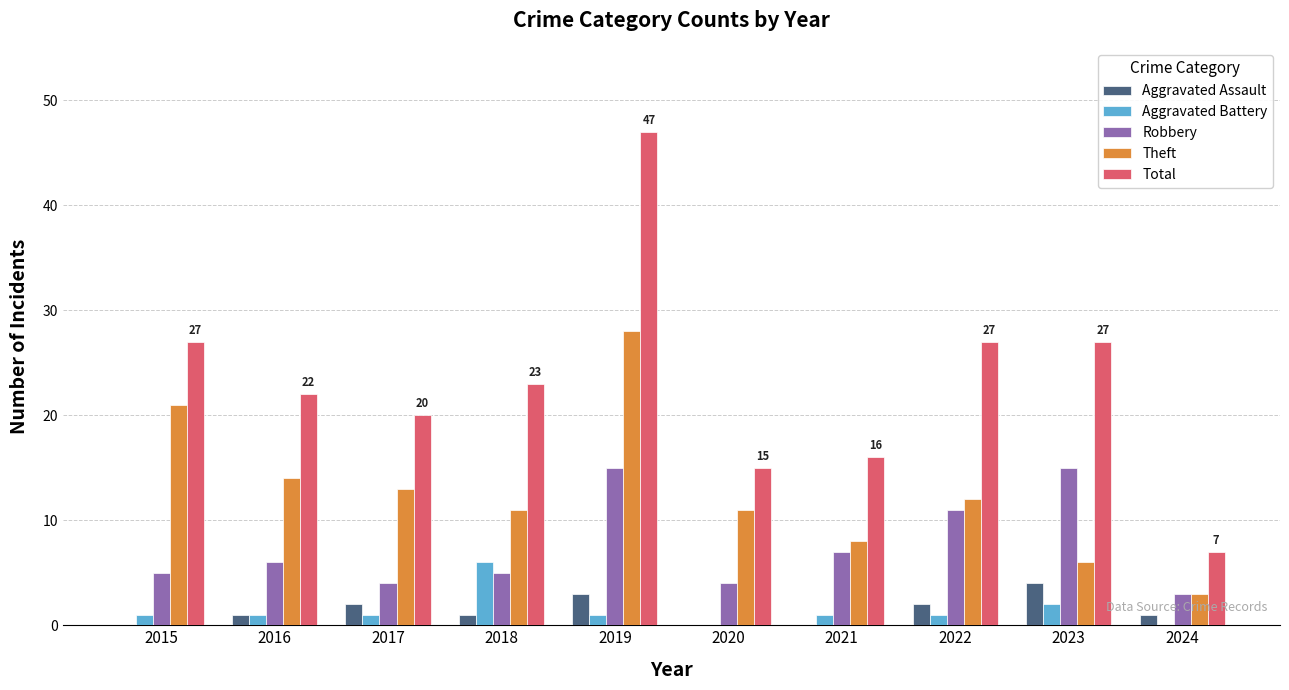

Which series has the largest total across all categories?

Total